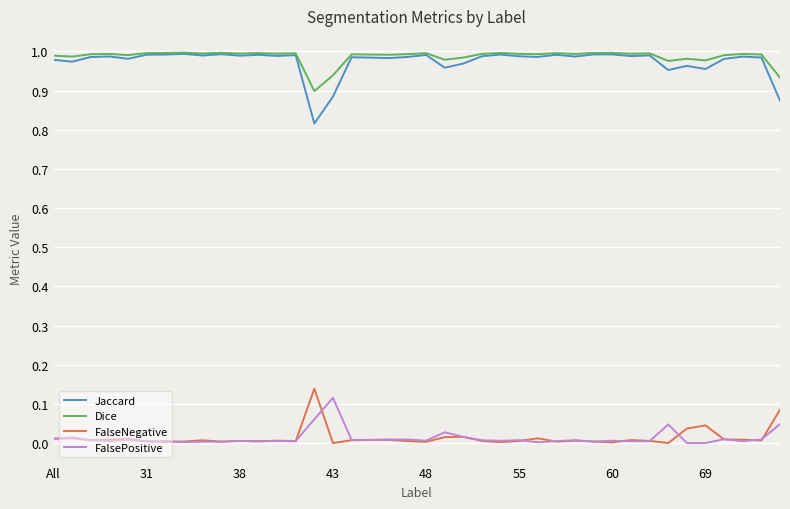

True or false: Dice and FalsePositive cross at least once.

False